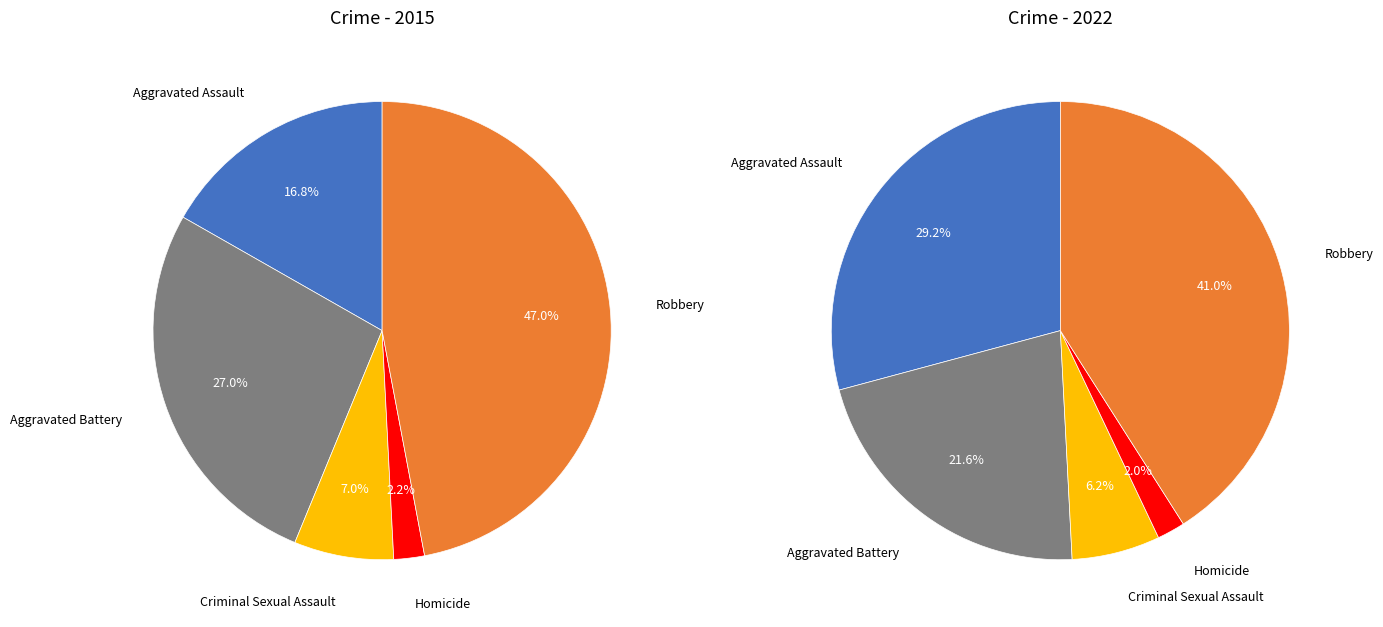

Does Criminal Sexual Assault represent more than half of the total?

No